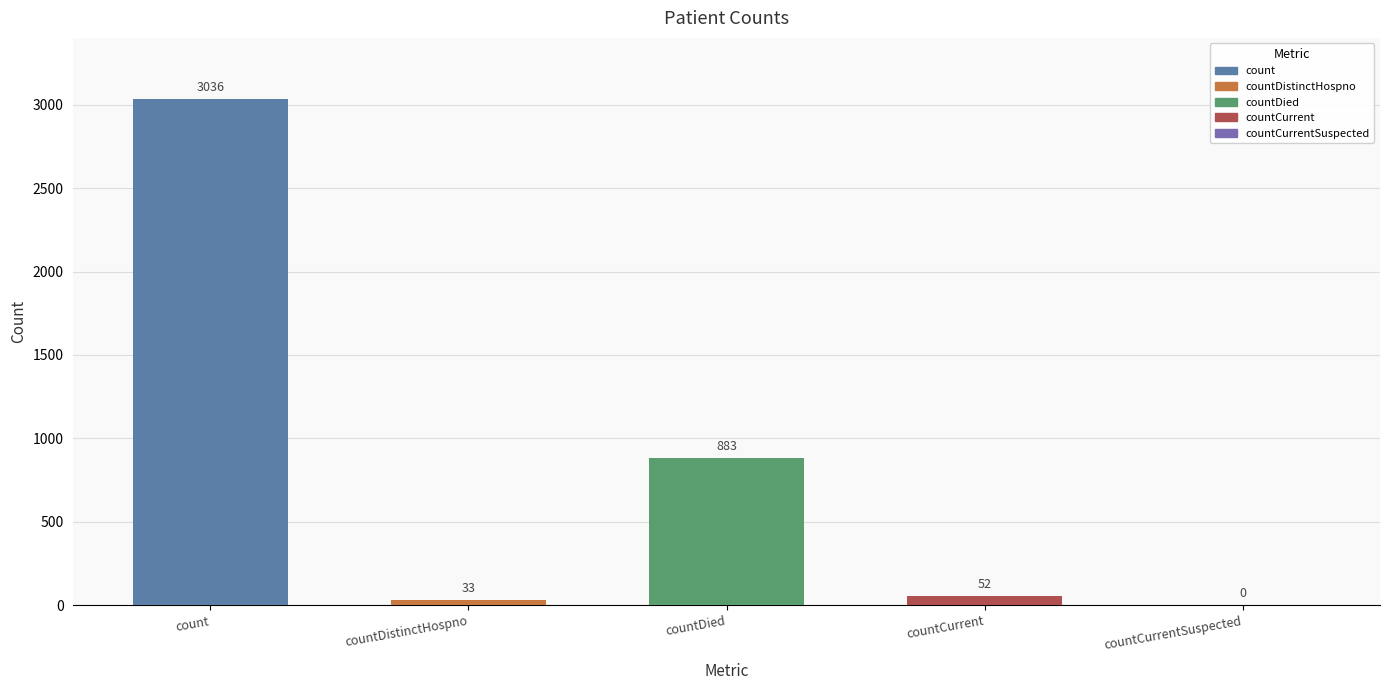

What is the greatest value displayed?

3036